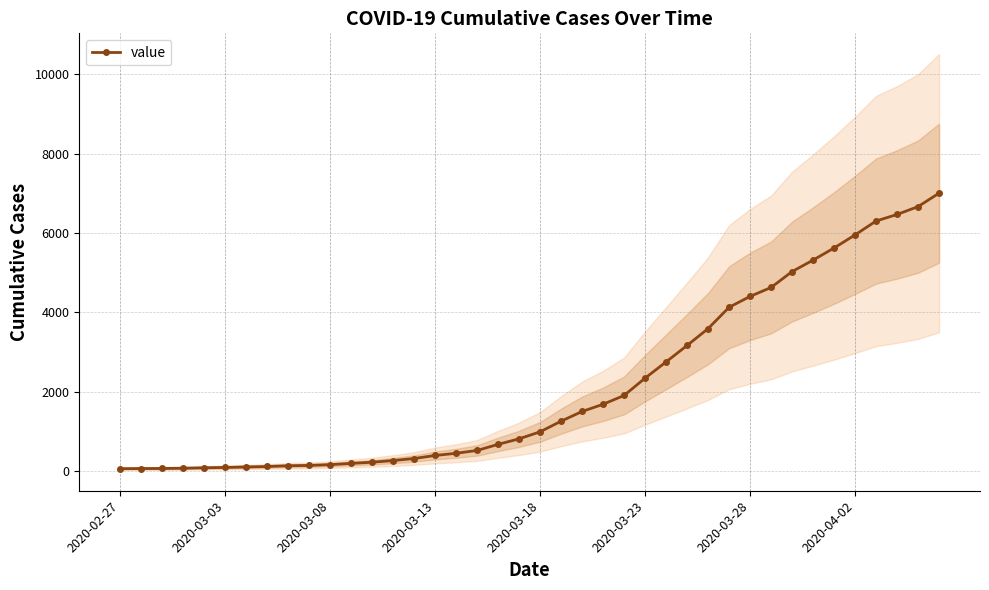

What is the average value?

2144